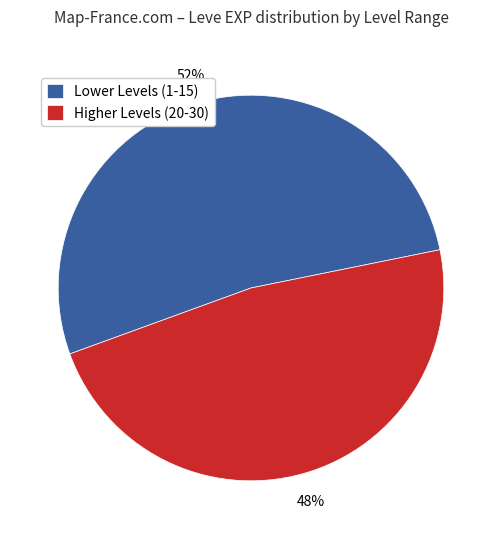

To the nearest percent, what is the average slice percentage?

50%